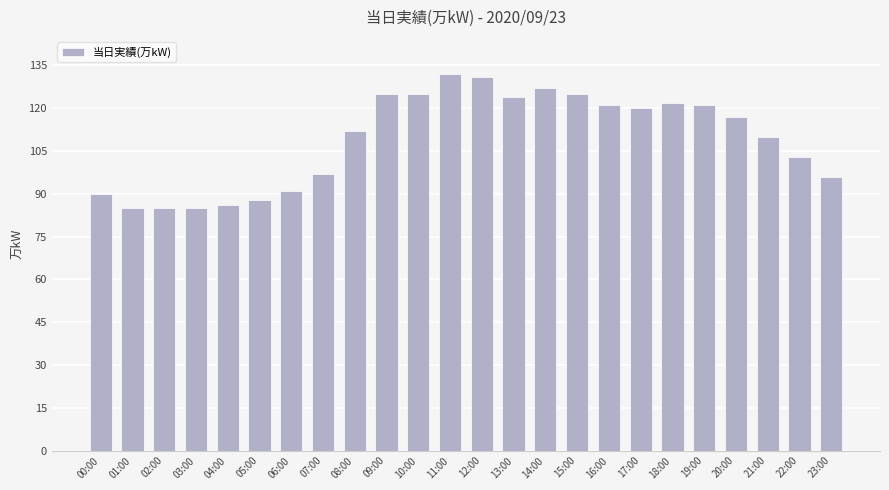

At which label does the data first exceed 117?

09:00